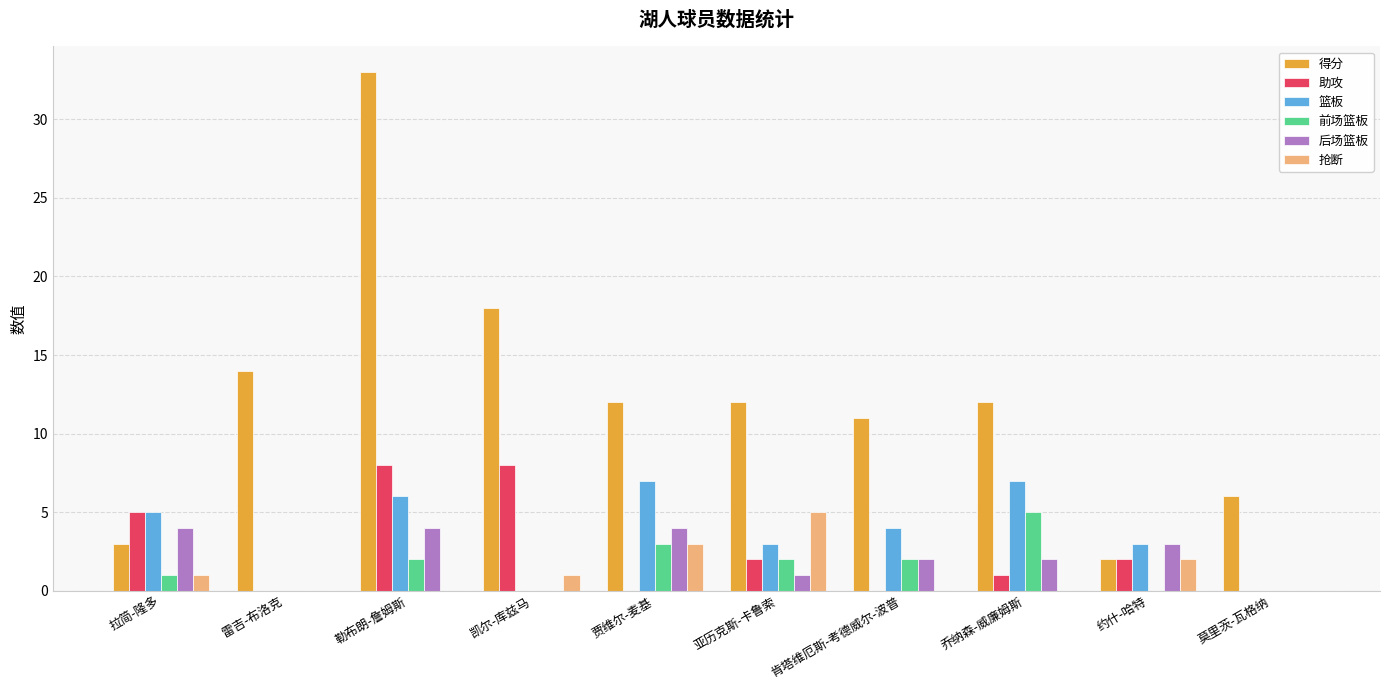

What is the spread (max minus min) of values at 亚历克斯-卡鲁索?

11